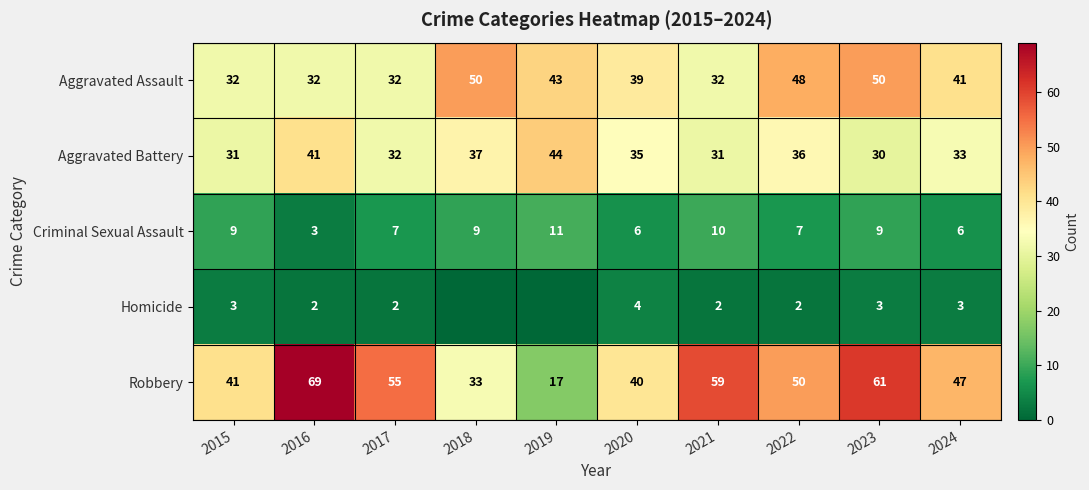

The value of Homicide at 2015 is 3. True or false?

True